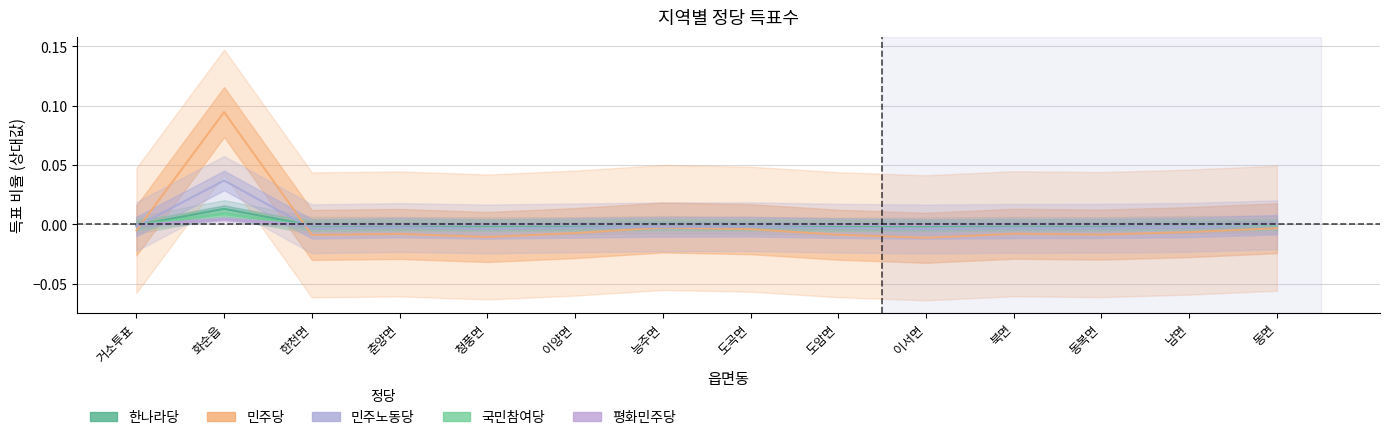

What is the label of the 4th point from the left?

춘양면